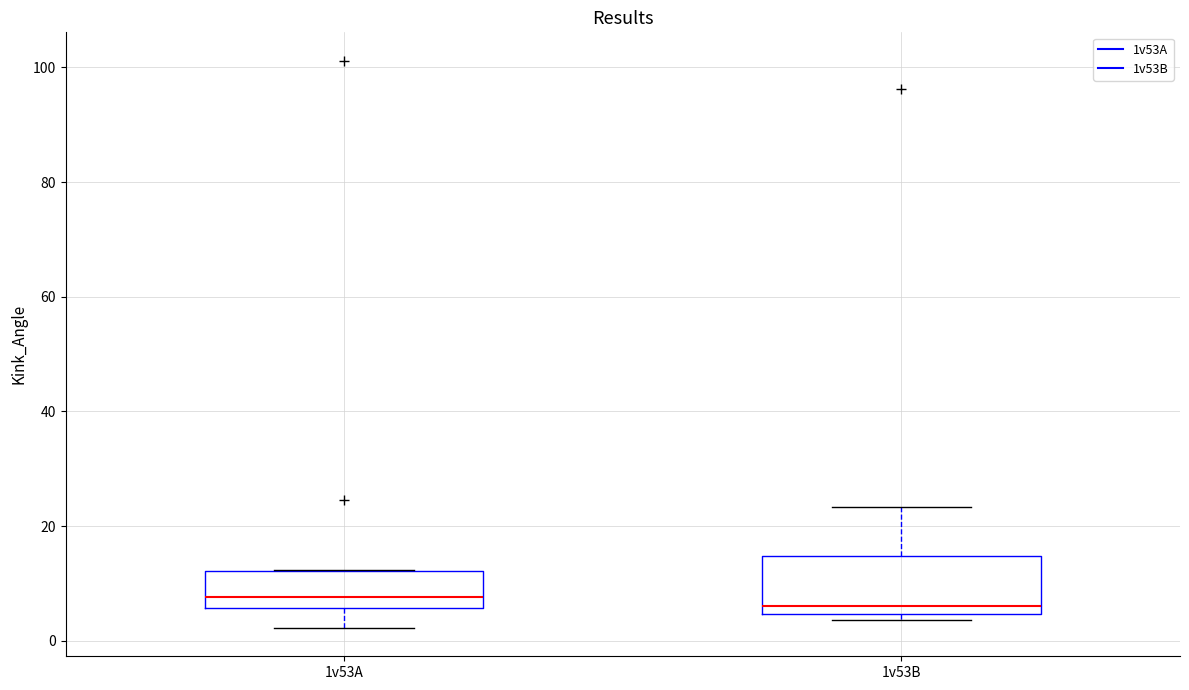

Reading left to right, read every box against the y-axis: the position of its median line, the range the box covers, and the ends of its whiskers. The values are not printed on the chart, so give them approximately, as read against the axis.

1v53A: median 8, box 6 to 12, whiskers 2 to 12
1v53B: median 6, box 4 to 14, whiskers 4 (just below the box's lower edge) to 24